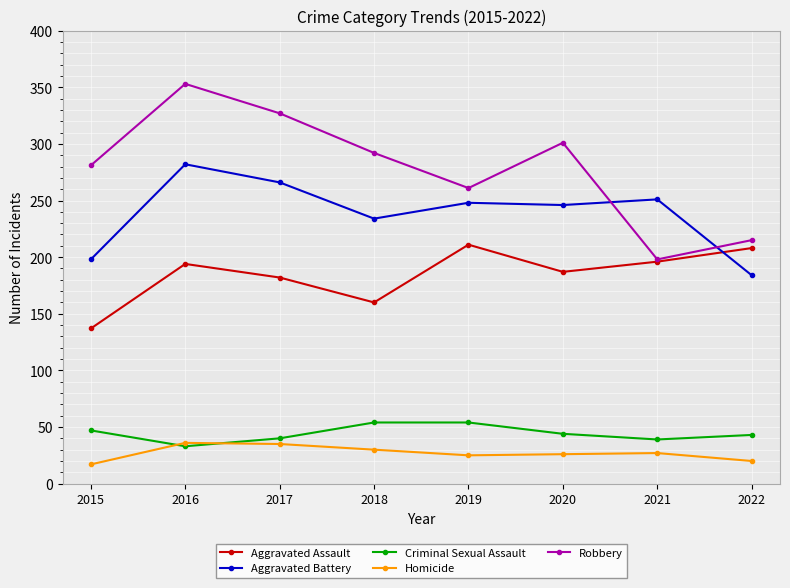

What is the sum of the Aggravated Assault values at 2017 and 2019?

393